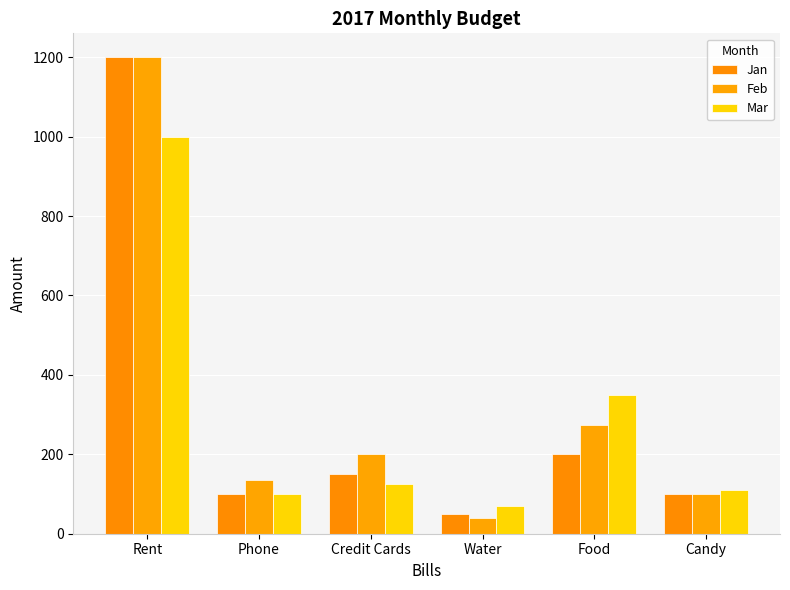

At how many categories does at least one series exceed 816?

1